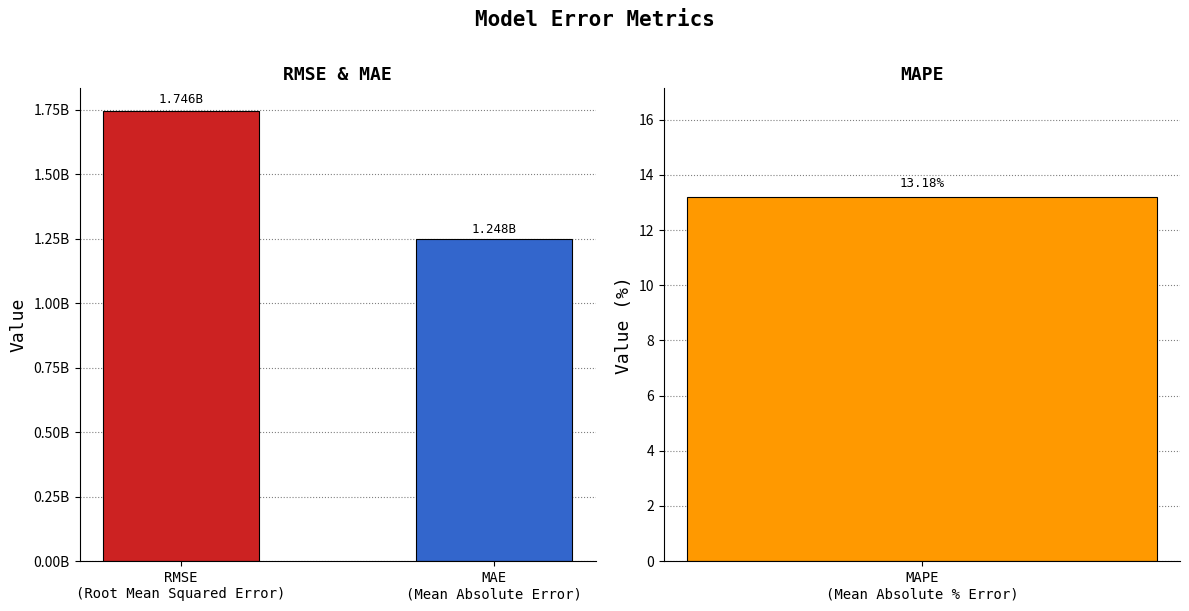

What position from the right is MAE
(Mean Absolute Error)?

1